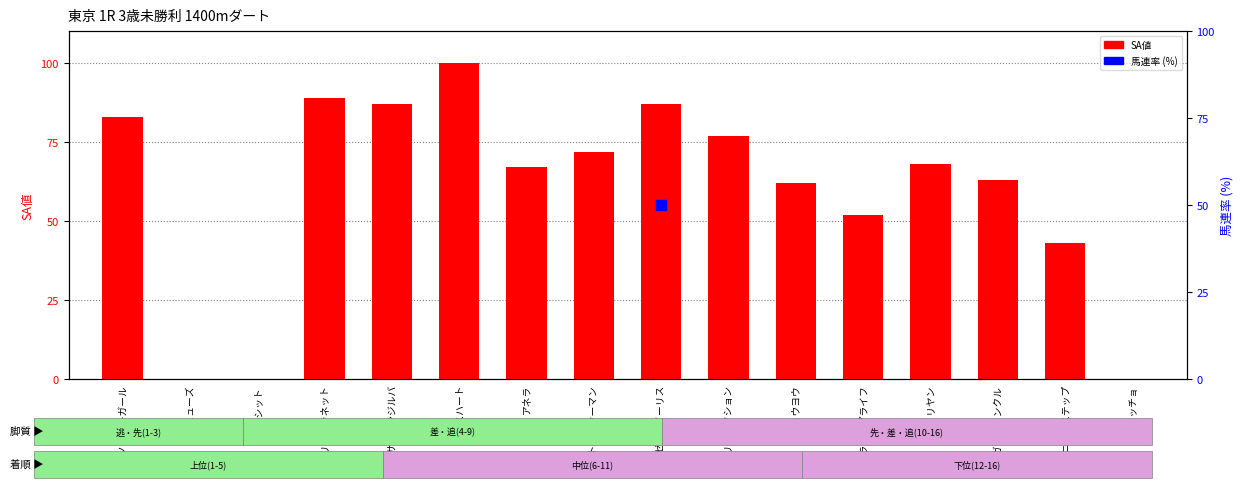

Reading left to right, extract all data points from this chart.

83	0	0	89	87	100	67	72	87	77	62	52	68	63	43	0